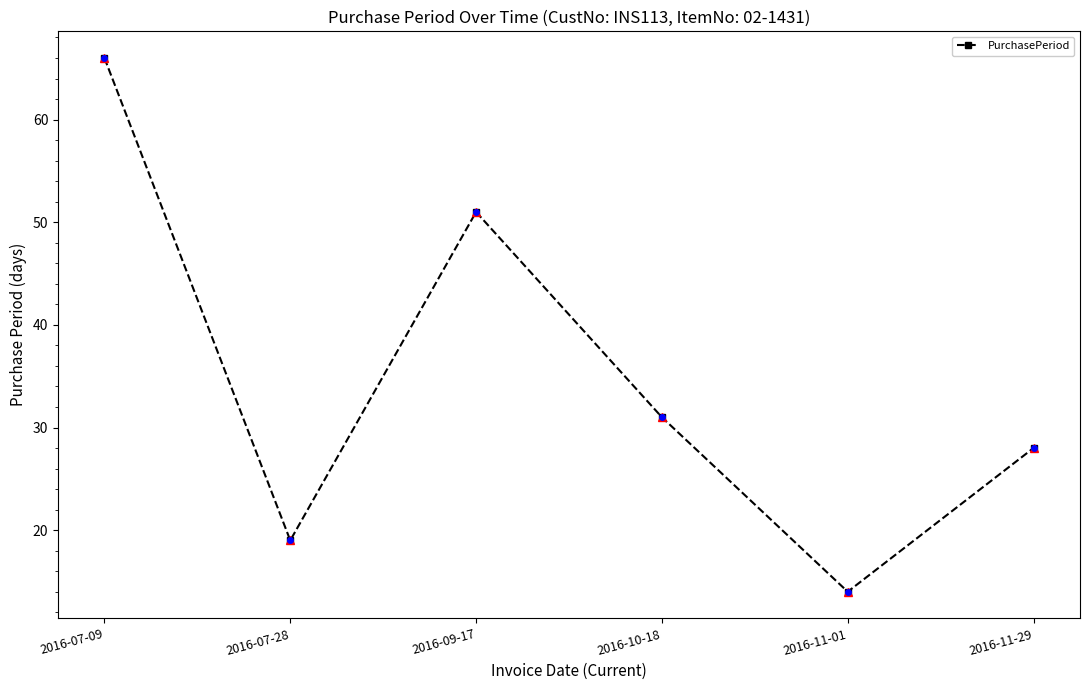

What is the ratio of the value at 2016-10-18 to the value at 2016-07-28?

1.6